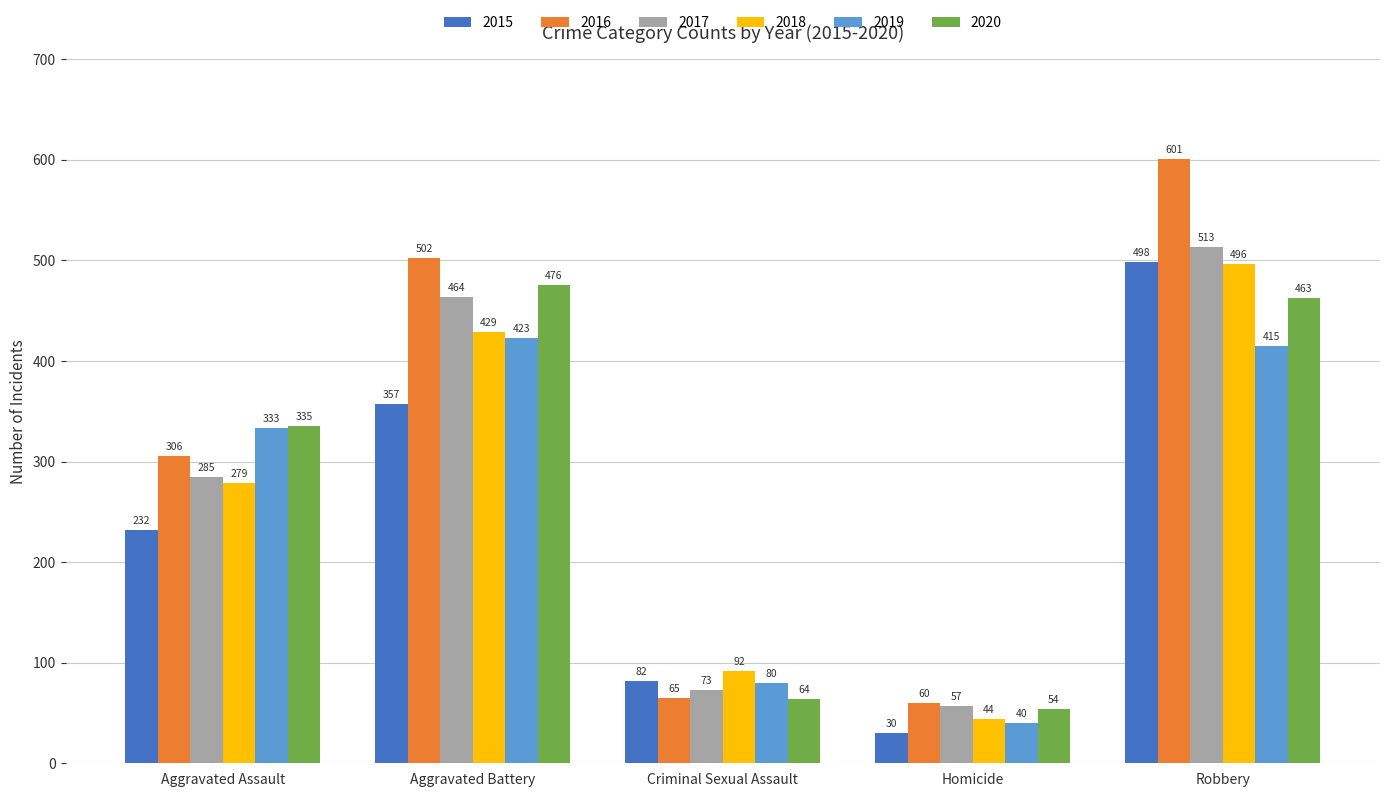

Reading right to left, extract all data points from this chart.

2015: 498	30	82	357	232
2016: 601	60	65	502	306
2017: 513	57	73	464	285
2018: 496	44	92	429	279
2019: 415	40	80	423	333
2020: 463	54	64	476	335